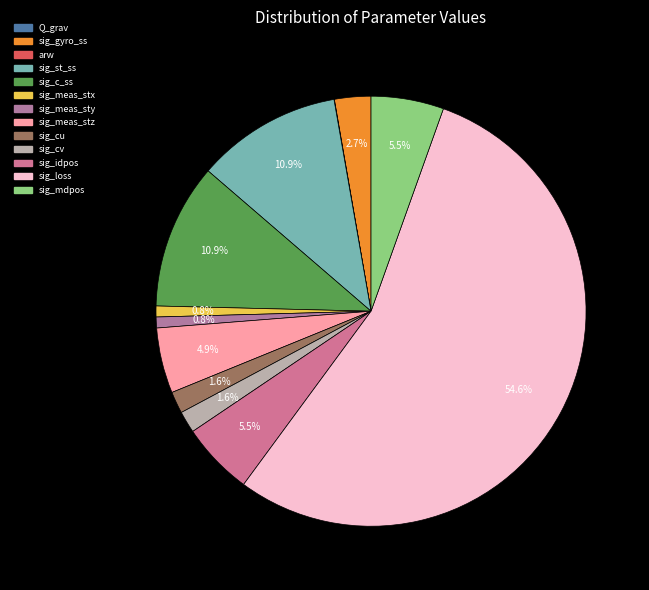

What percentage is the sig_c_ss slice, to the nearest percent?

11%